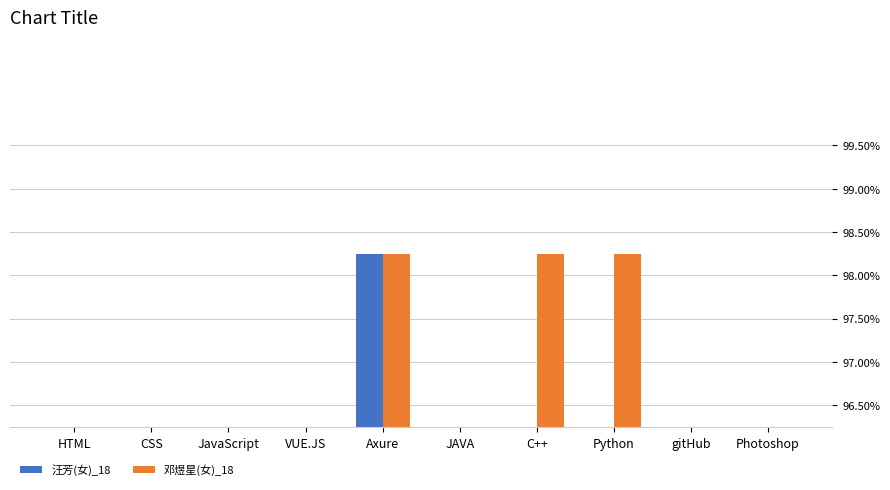

How many 邓煜星(女)_18 values are between 1 and 2?

8